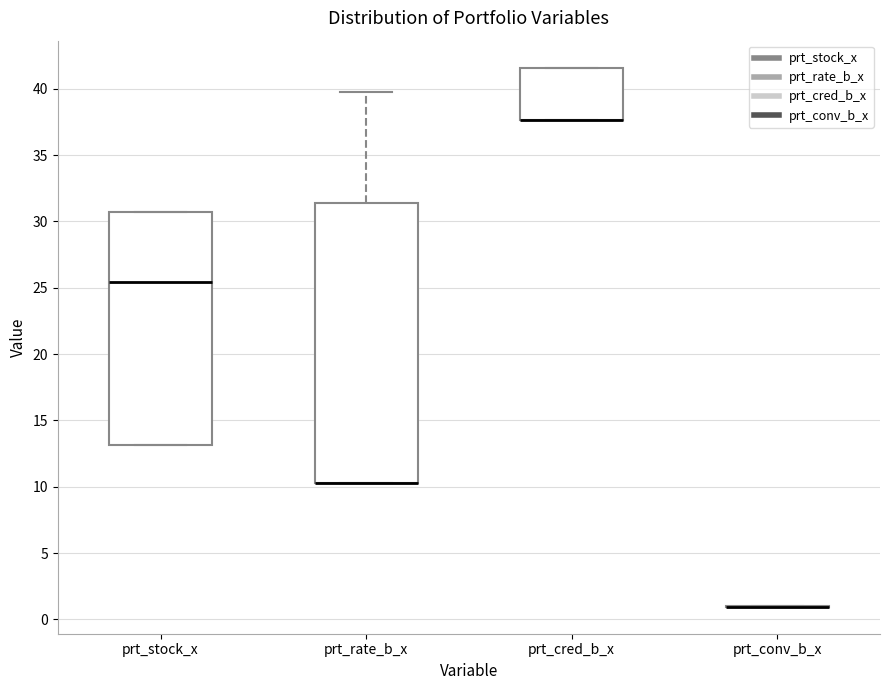

Reading left to right, transcribe this box plot: for each box, give where its median line is, the range the box spans, and where its two whiskers end, as read against the y-axis. The values are not printed on the chart, so give them approximately, as read against the axis.

prt_stock_x: median 25.5, box 13.0 to 30.5, whiskers 13.0 to 30.5
prt_rate_b_x: median 10.5 (drawn on the box's lower edge), box 10.5 to 31.5, whiskers 10.5 to 39.5
prt_cred_b_x: median 37.5 (drawn on the box's lower edge), box 37.5 to 41.5, whiskers 37.5 to 41.5
prt_conv_b_x: box collapsed to a line at 1.0, whiskers 1.0 to 1.0